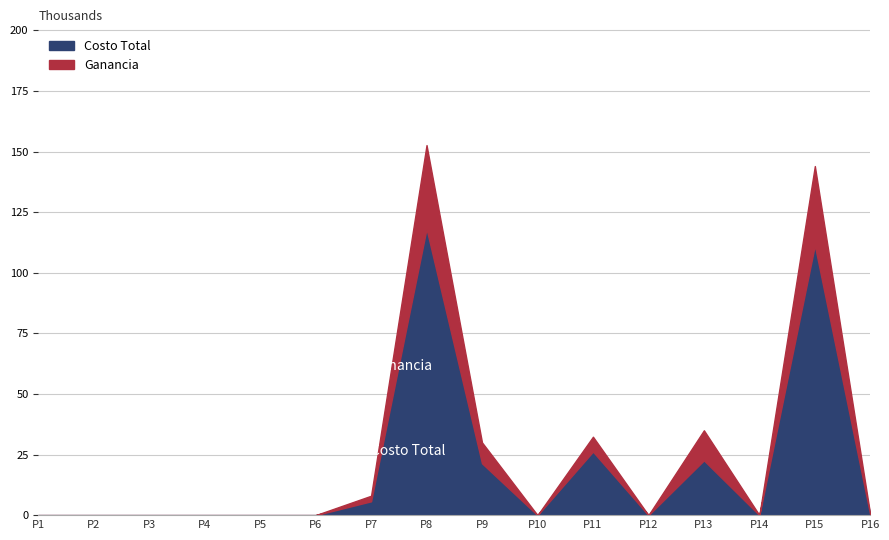

Which series has the widest spread of values?

Costo Total